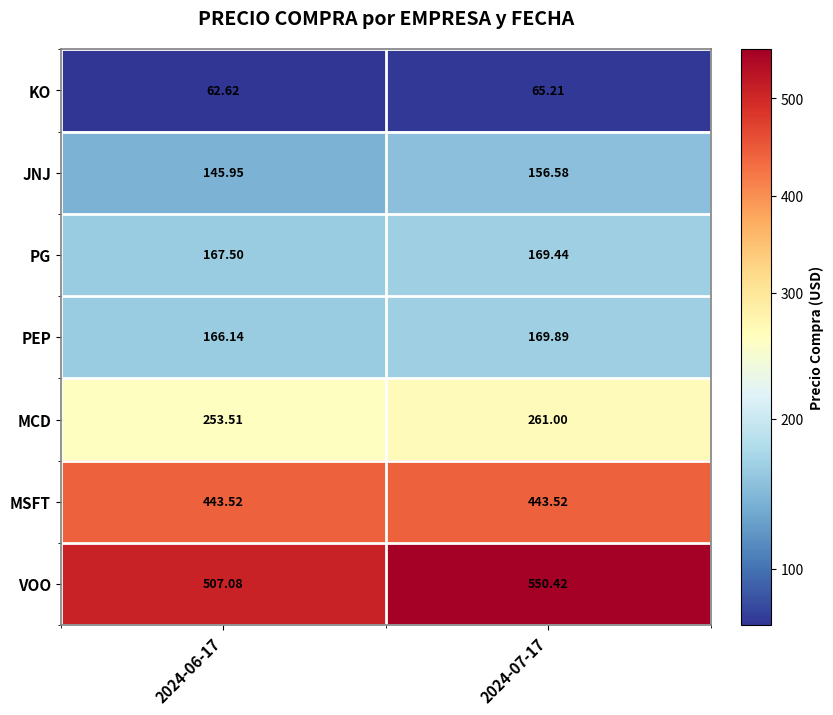

Between 2024-06-17 and 2024-07-17, which series saw the biggest shift?

VOO